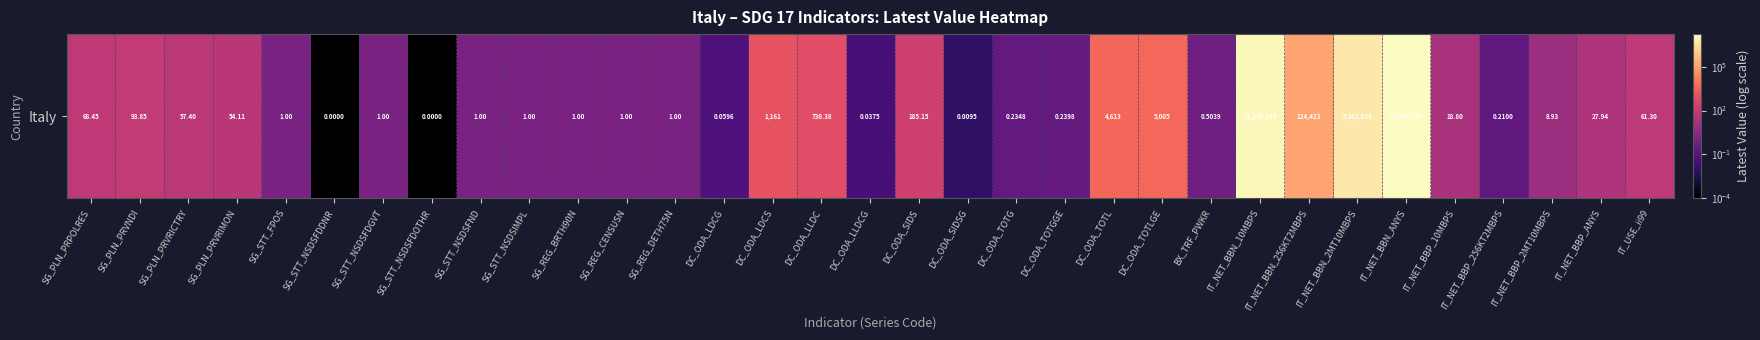

List the labels in order of value, smallest first.

SG_STT_NSDSFDDNR, SG_STT_NSDSFDOTHR, DC_ODA_SIDSG, DC_ODA_LLDCG, DC_ODA_LDCG, IT_NET_BBP_256KT2MBPS, DC_ODA_TOTG, DC_ODA_TOTGGE, BX_TRF_PWKR, SG_STT_FPOS, SG_STT_NSDSFDGVT, SG_STT_NSDSFND, SG_STT_NSDSIMPL, SG_REG_BRTH90N, SG_REG_CENSUSN, SG_REG_DETH75N, IT_NET_BBP_2MT10MBPS, IT_NET_BBP_10MBPS, IT_NET_BBP_ANYS, SG_PLN_PRVRIMON, SG_PLN_PRVRICTRY, IT_USE_ii99, SG_PLN_PRPOLRES, SG_PLN_PRVNDI, DC_ODA_SIDS, DC_ODA_LLDC, DC_ODA_LDCS, DC_ODA_TOTL, DC_ODA_TOTLGE, IT_NET_BBN_256KT2MBPS, IT_NET_BBN_2MT10MBPS, IT_NET_BBN_10MBPS, IT_NET_BBN_ANYS